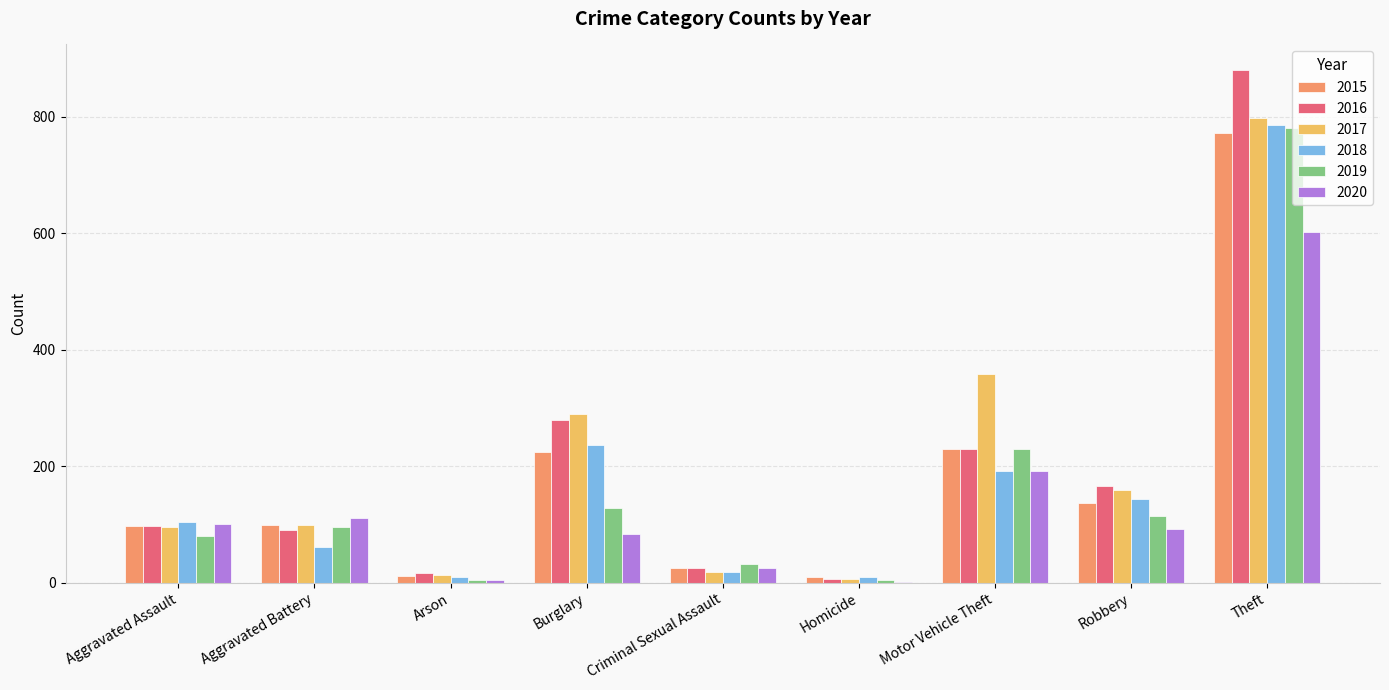

Which series changed the most between Burglary and Theft?

2019